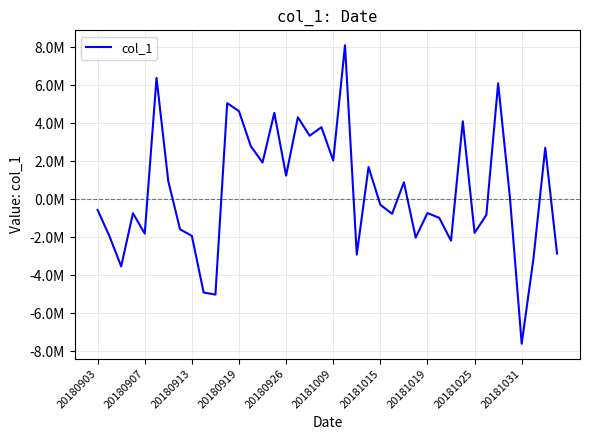

Rank the categories by value from lowest to highest.

36, 10, 20181031, 20180913, 37, 22, 39, 30, 27, 20180907, 20181025, 20180926, 32, 20181019, 29, 33, 25, 20180919, 28, 20180903, 24, 35, 26, 20181015, 16, 23, 14, 20, 38, 13, 18, 19, 31, 17, 15, 12, 11, 34, 20181009, 21